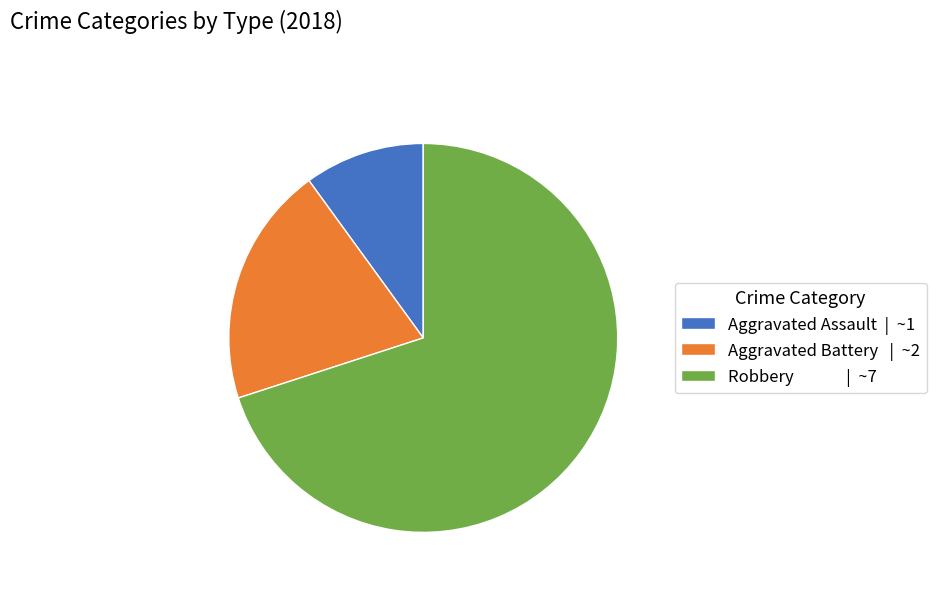

Do Robbery | ~7 and Aggravated Assault | ~1 together represent more than half of the pie?

Yes